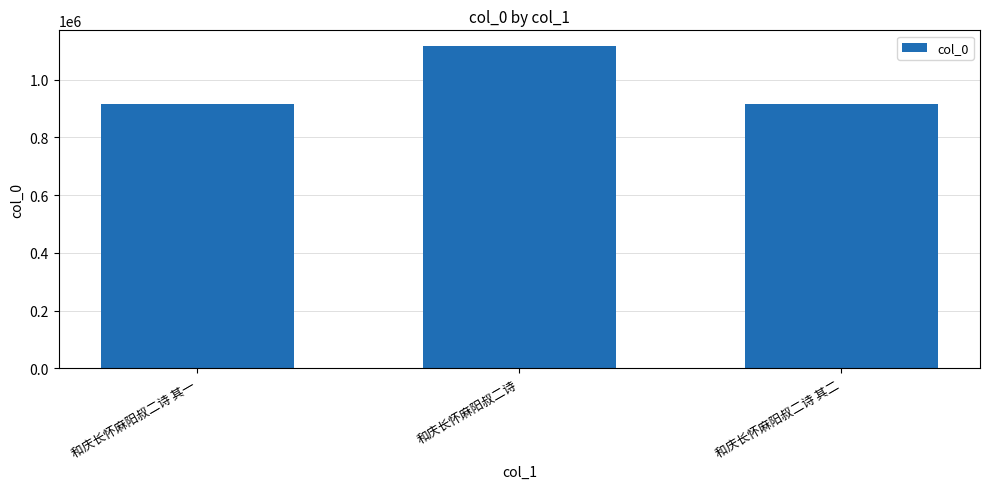

What is the label of the 2nd bar from the left?

和庆长怀麻阳叔二诗